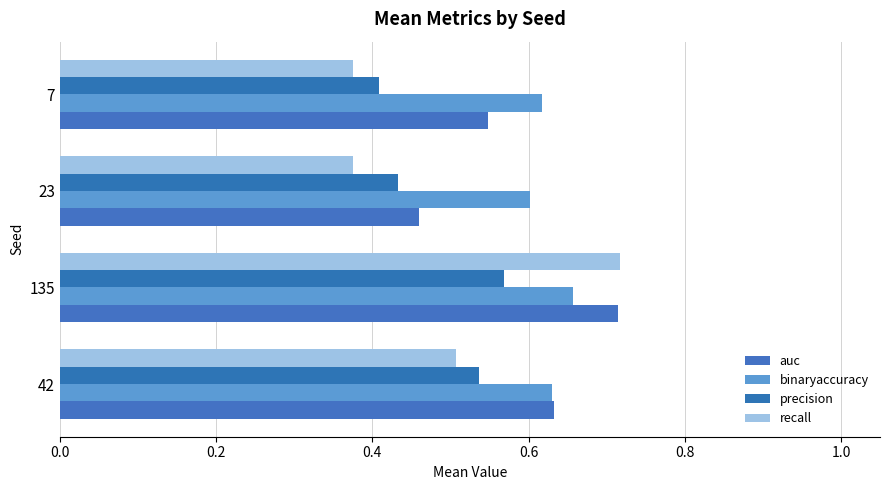

Count the number of data series in this chart.

4